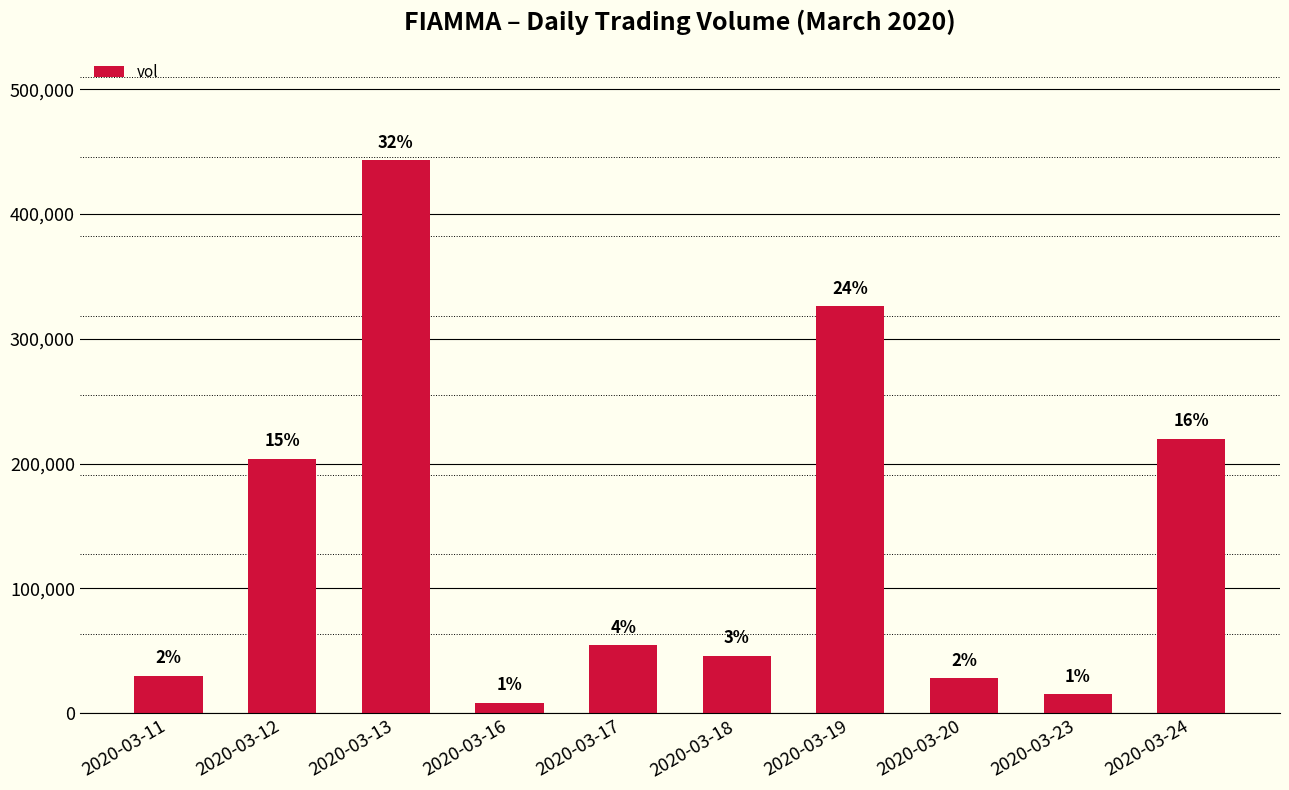

How many bars are there in total?

10